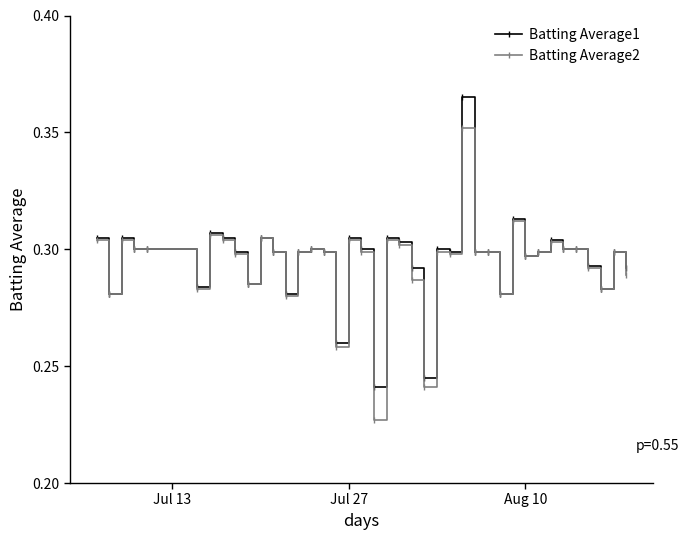

What is the difference between the second highest and minimum values in the Batting Average1 series?

0.1